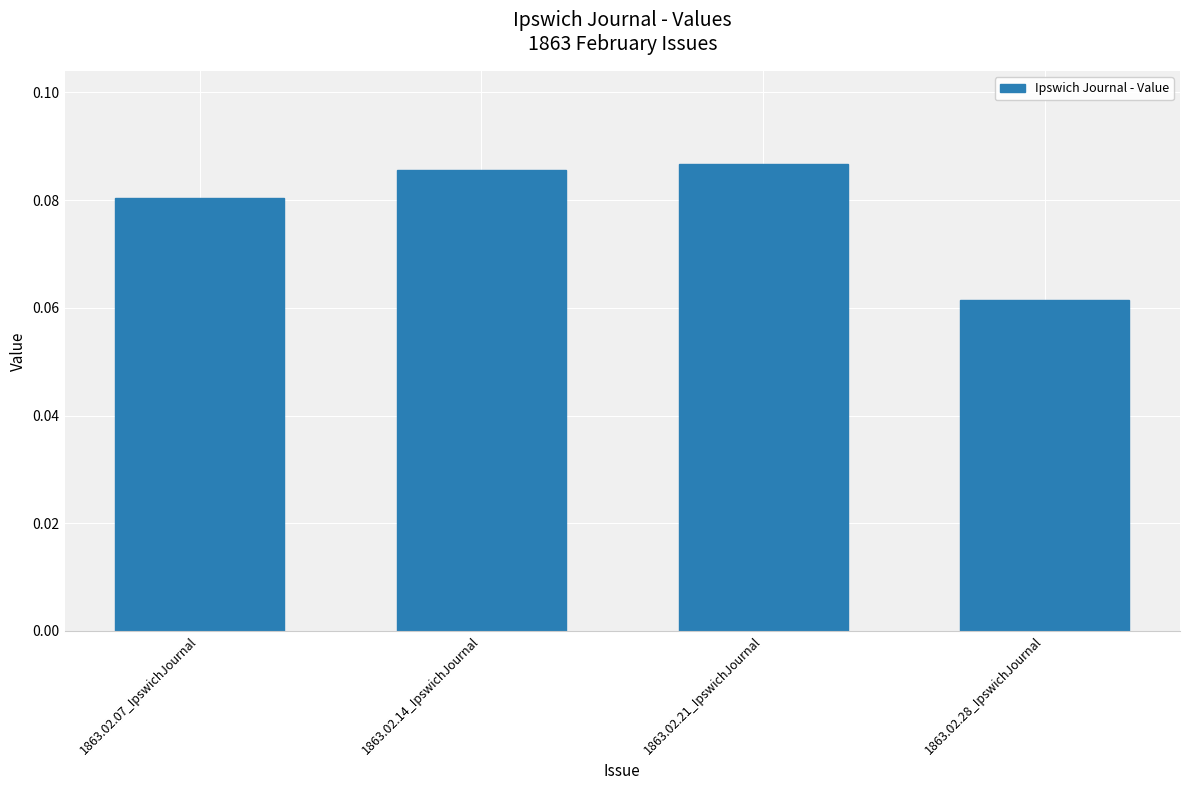

How many data points does each series have?

4